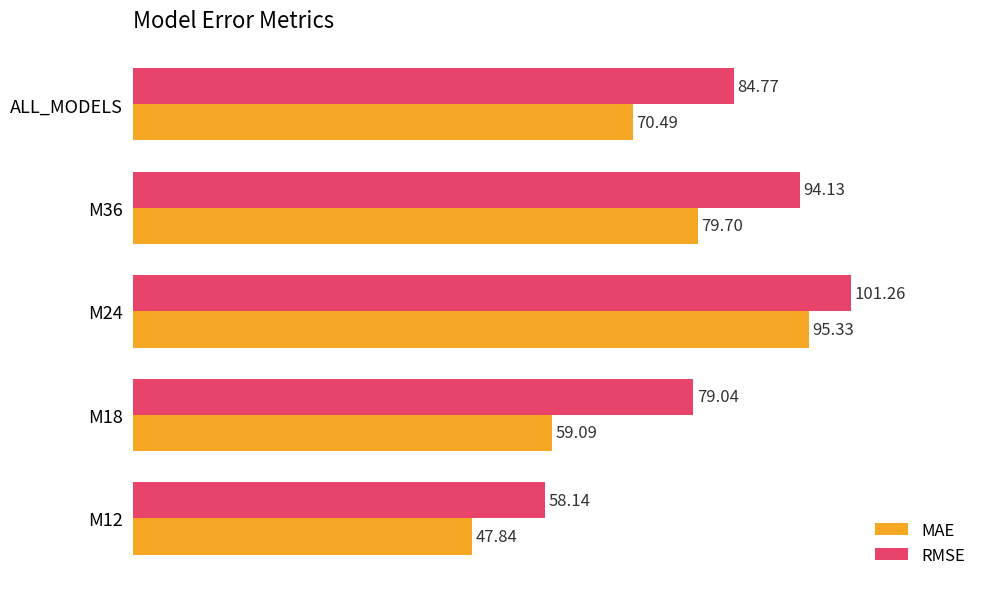

At which category is the sum across all series the highest?

M24